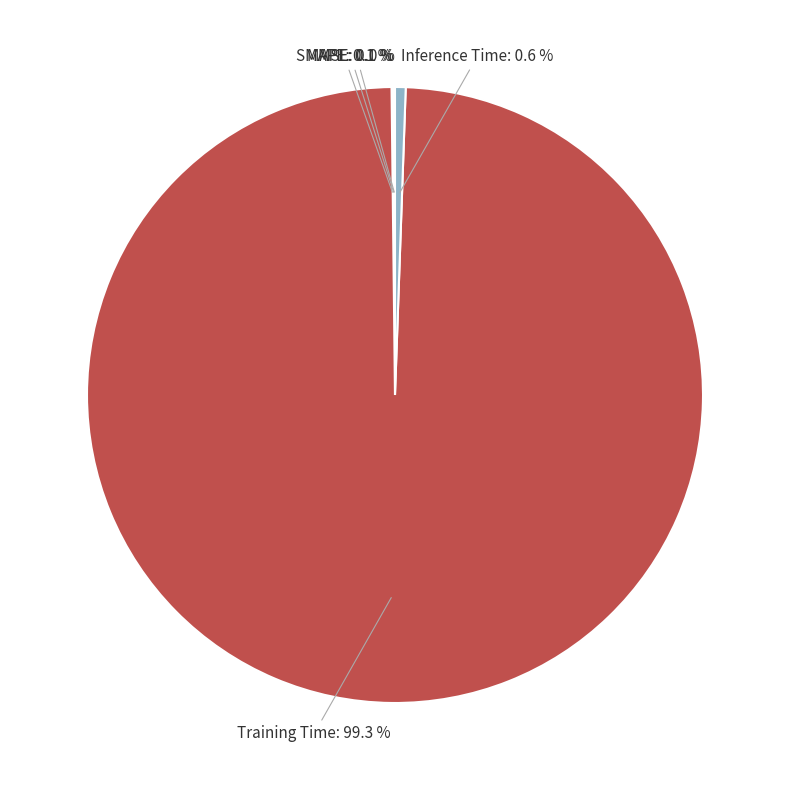

Which slice is the largest?

Training Time